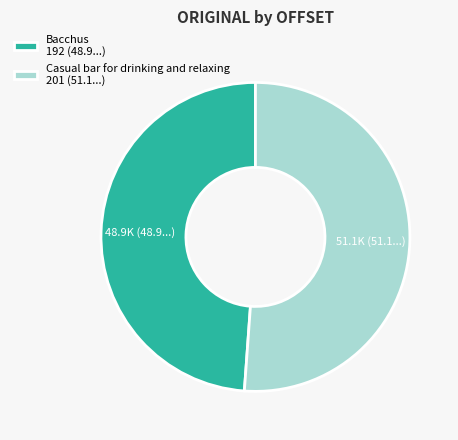

Rank the categories by value from lowest to highest.

Bacchus, Casual bar for drinking and relaxing